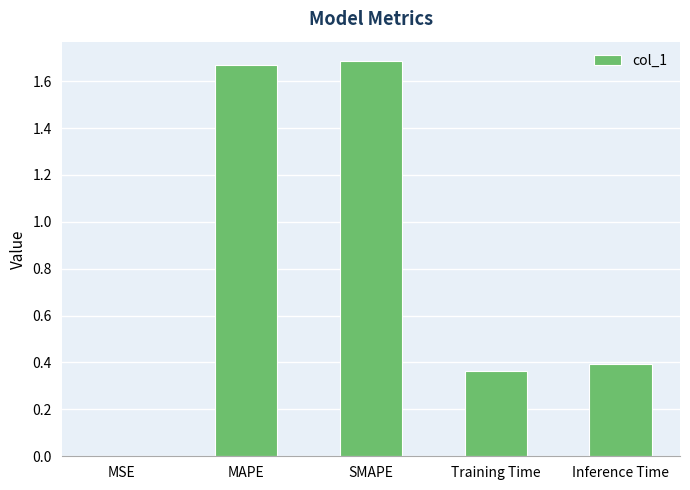

The chart shows a value of 0.4 at Training Time. True or false?

True